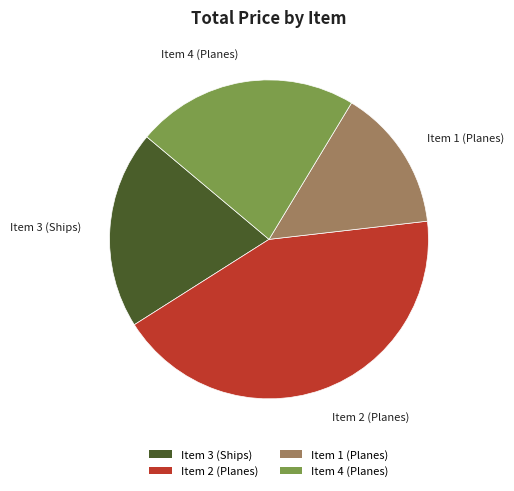

What is the largest slice in the pie chart?

Item 2 (Planes)